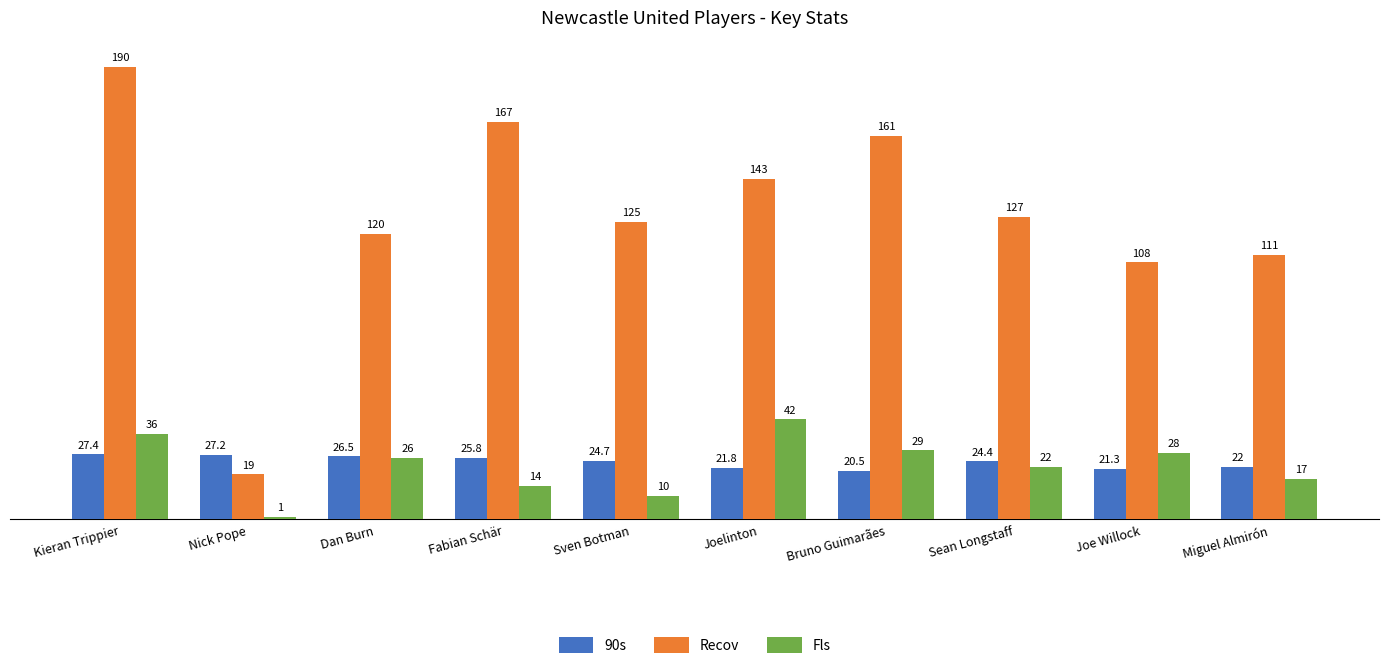

At Nick Pope, list the series in order from largest to smallest.

90s, Recov, Fls